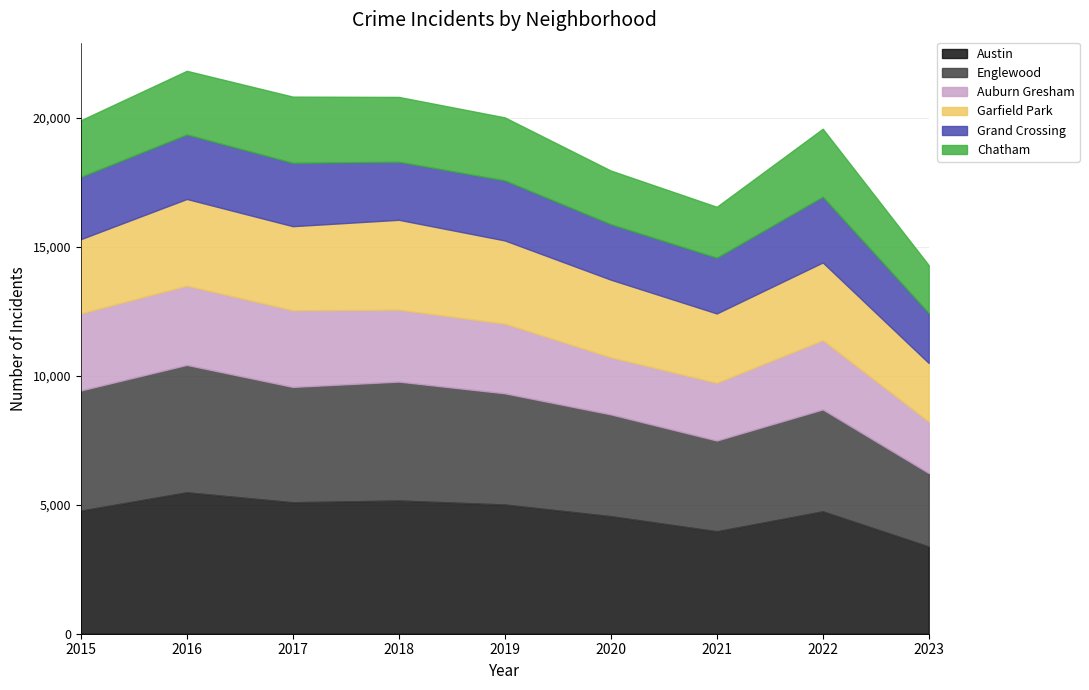

True or false: Auburn Gresham and Austin intersect in this chart.

False